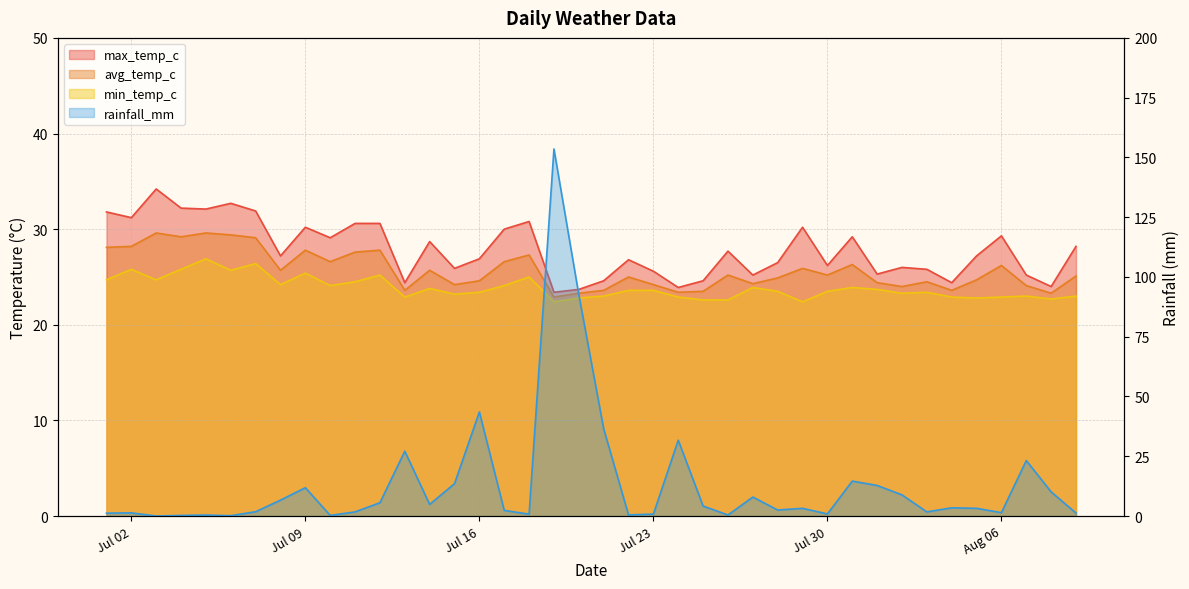

What is the sum of all rainfall_mm values?

538.7